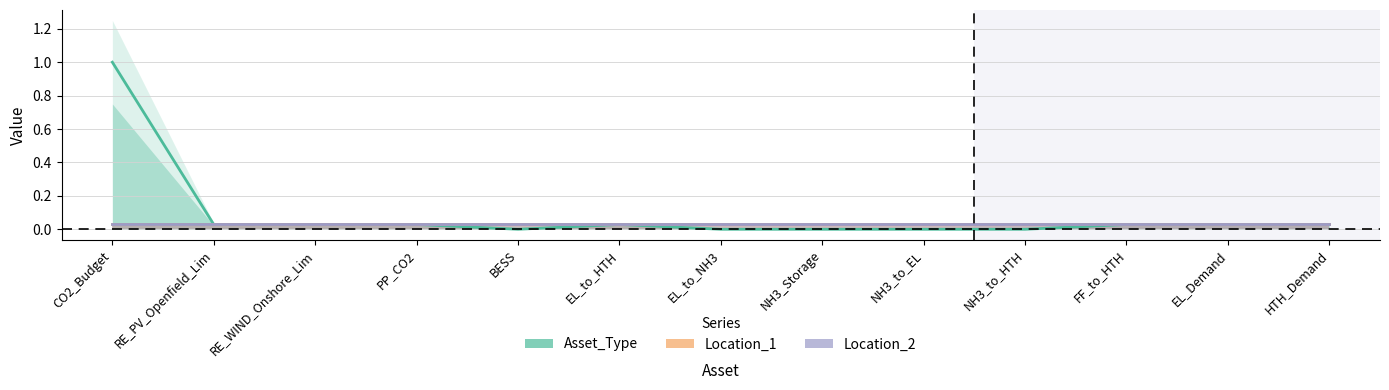

True or false: Asset_Type and Location_2 intersect in this chart.

False